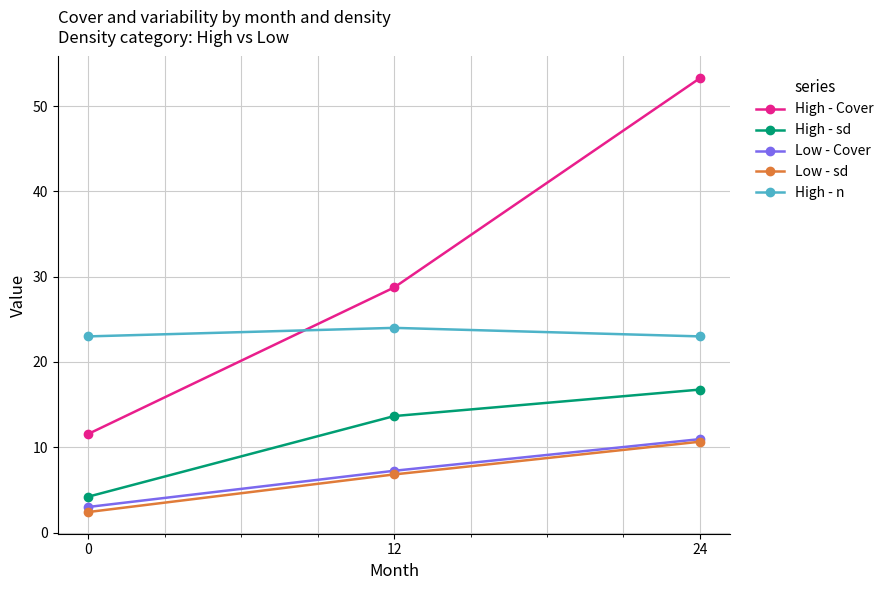

How many values in the Low - sd series are below 6?

1